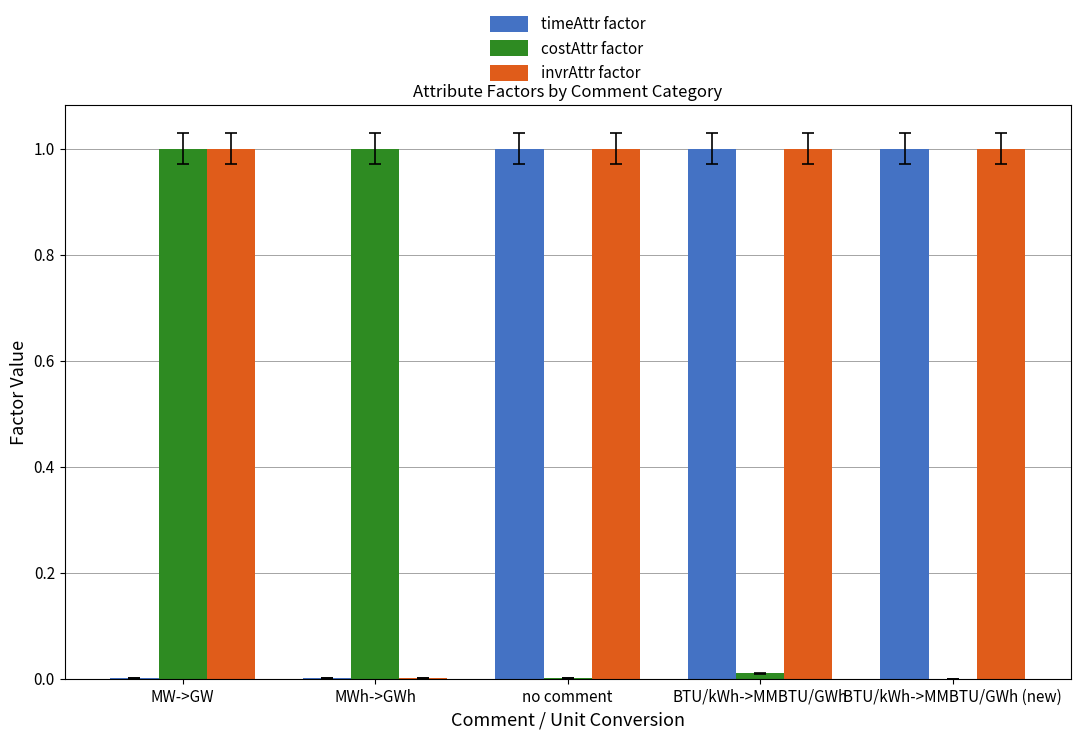

The value of invrAttr factor at no comment is 1.0. True or false?

True